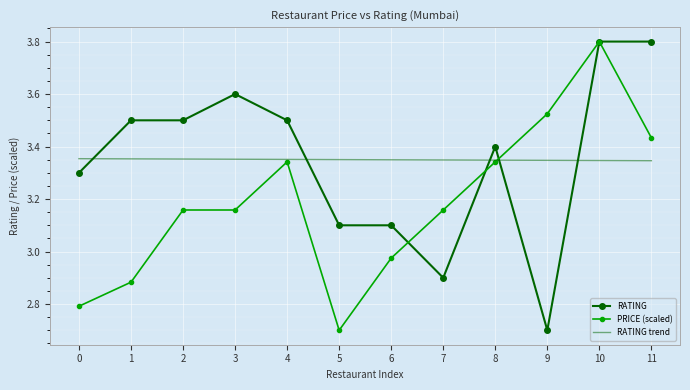

Which series changed the most between 0 and 4?

PRICE (scaled)